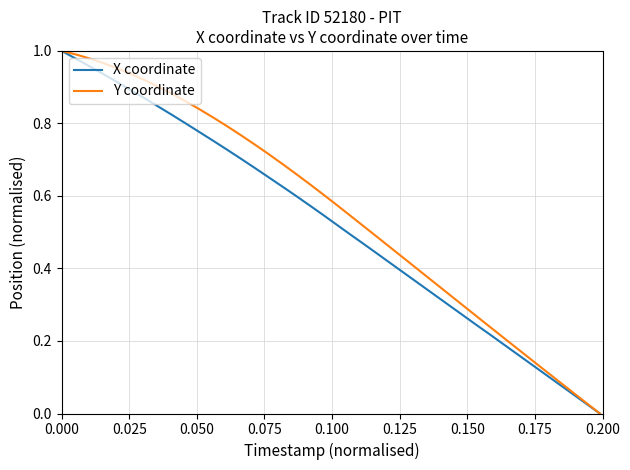

How many series are shown in this chart?

2